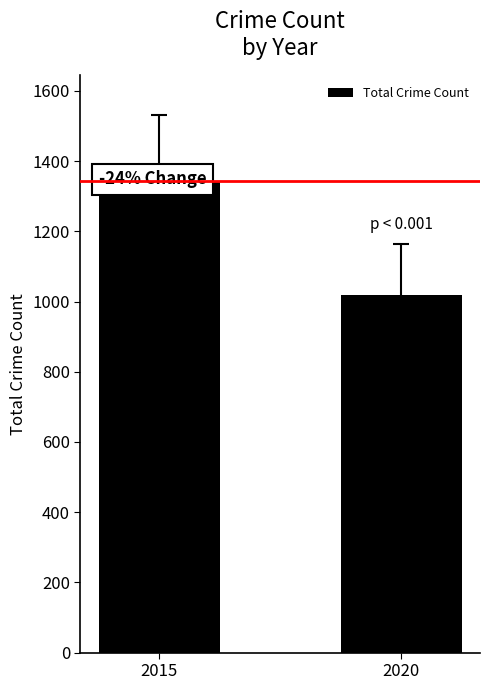

How many categories are shown in the chart?

2